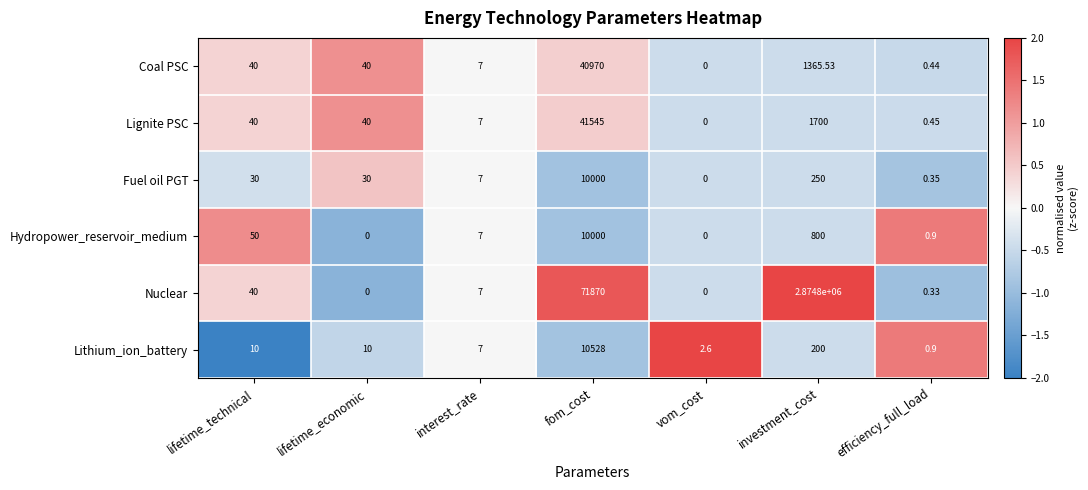

Which label corresponds to the largest value in the chart?

investment_cost